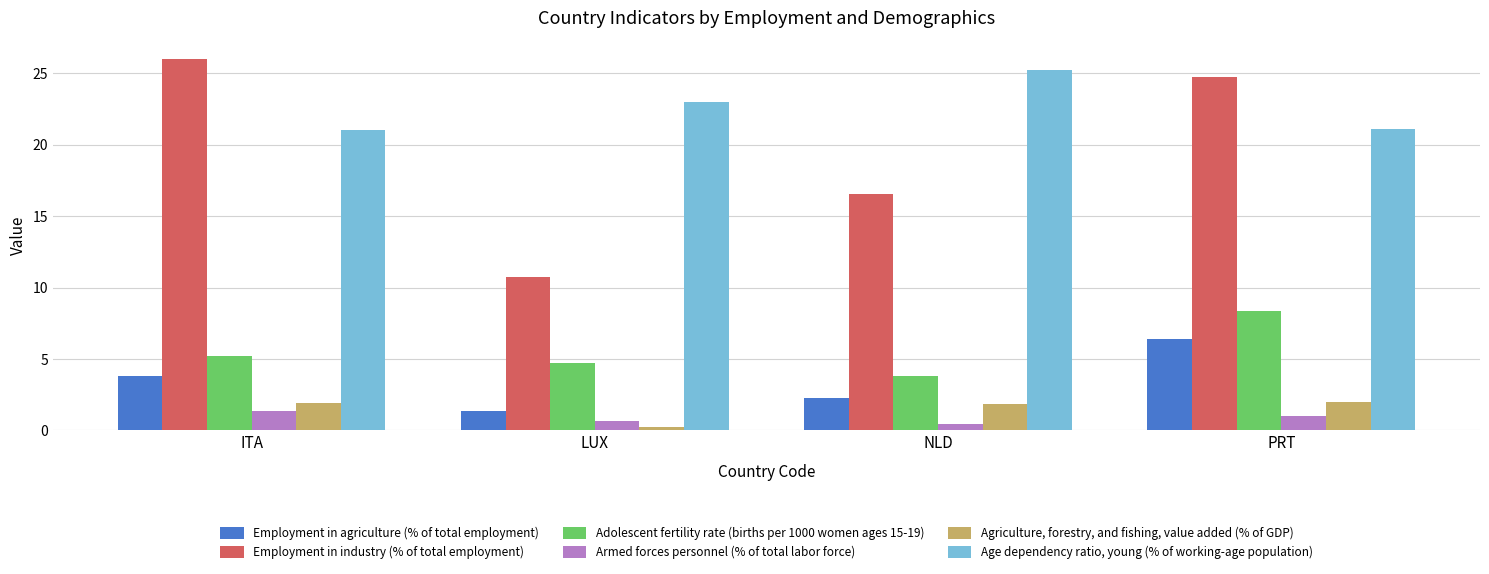

How many groups of bars are there?

4